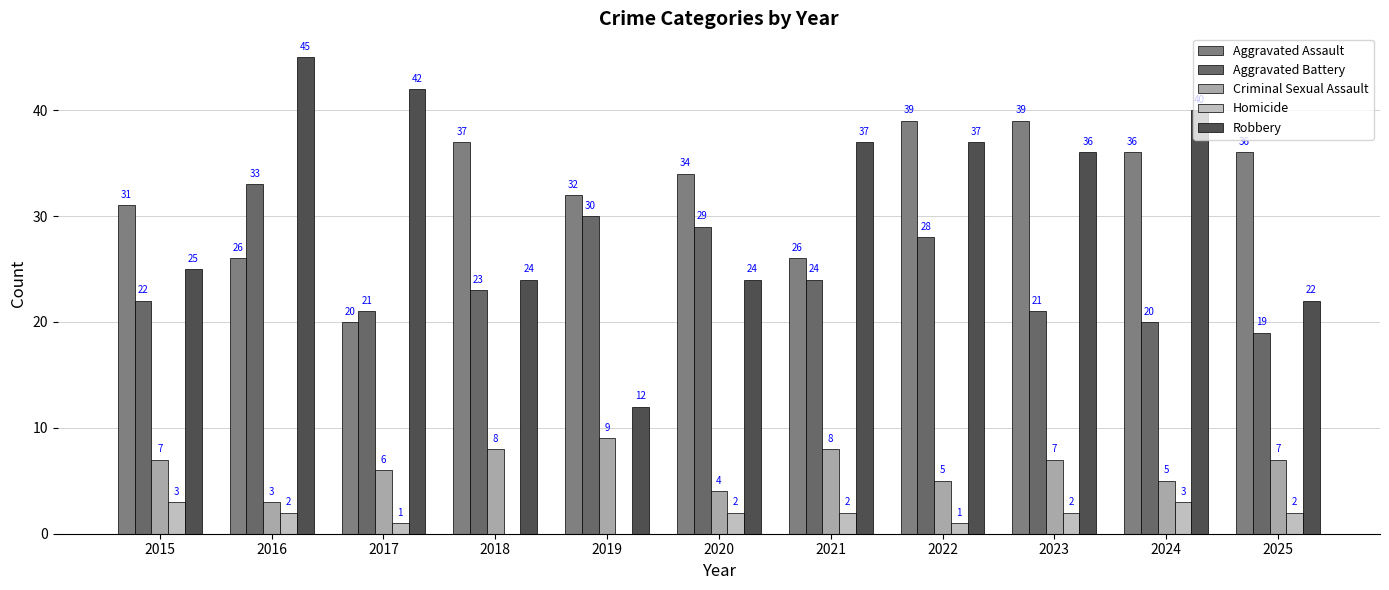

How many series are shown in this chart?

5